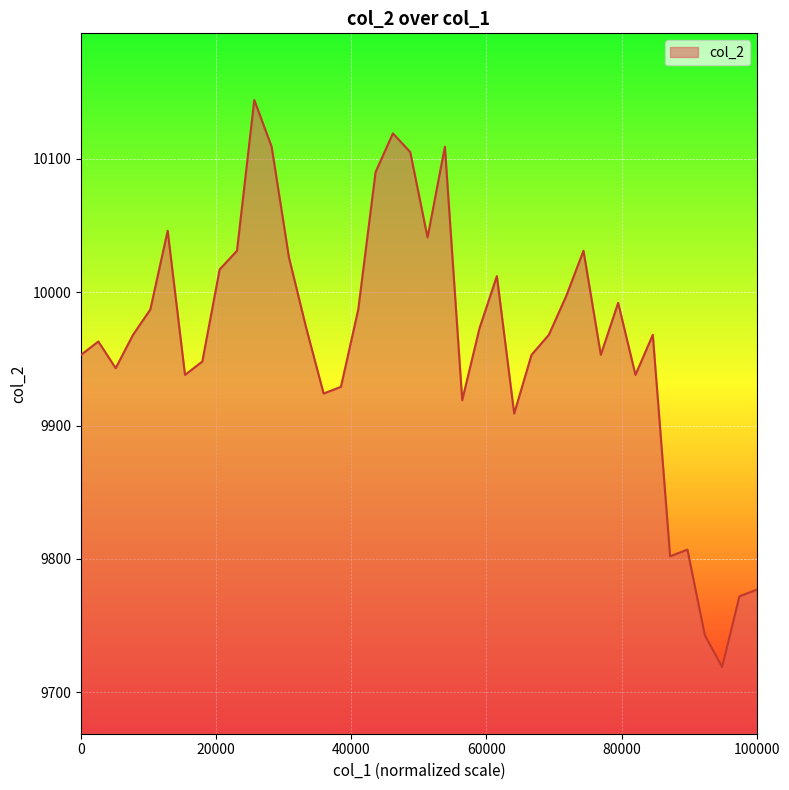

Reading left to right, what are all the values shown in this chart?

9953	9963	9943	9968	9987	10046	9938	9948	10017	10031	10144	10109	10026	9973	9924	9929	9987	10090	10119	10105	10041	10109	9919	9973	10012	9909	9953	9968	9997	10031	9953	9992	9938	9968	9802	9807	9743	9719	9772	9777